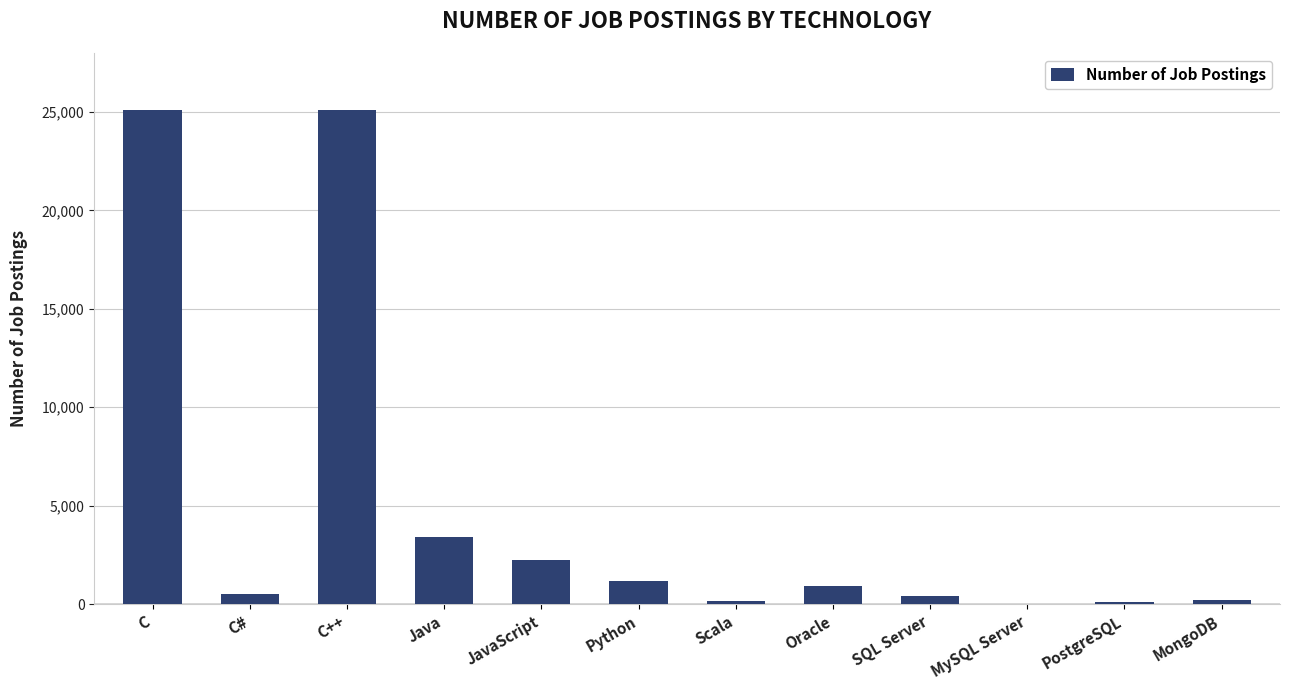

Which has a higher value, PostgreSQL or C++?

C++